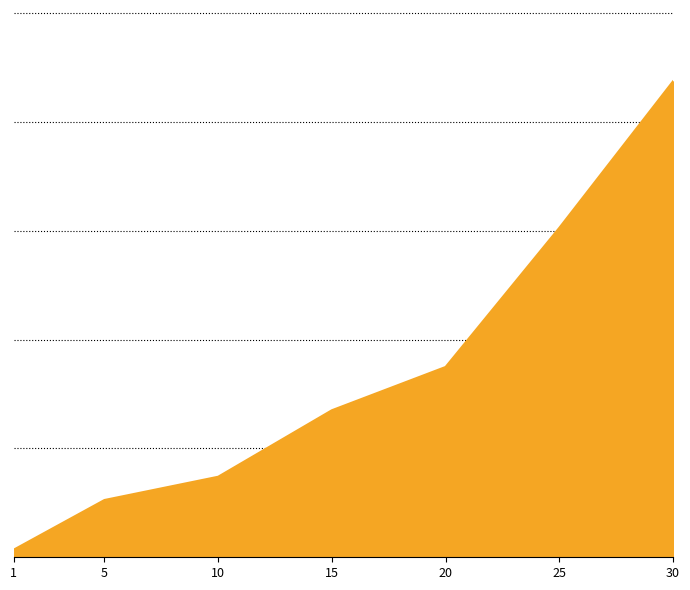

Does the chart have visible grid lines?

Yes